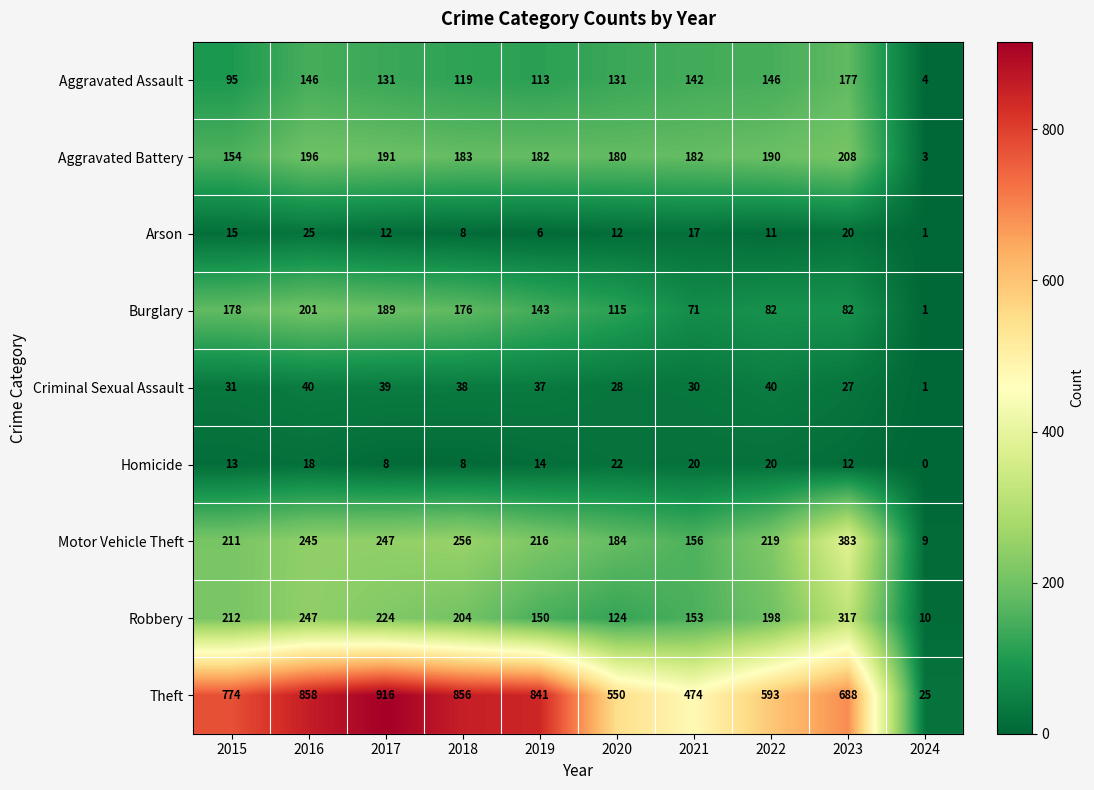

At which category is the sum across all series the highest?

2016